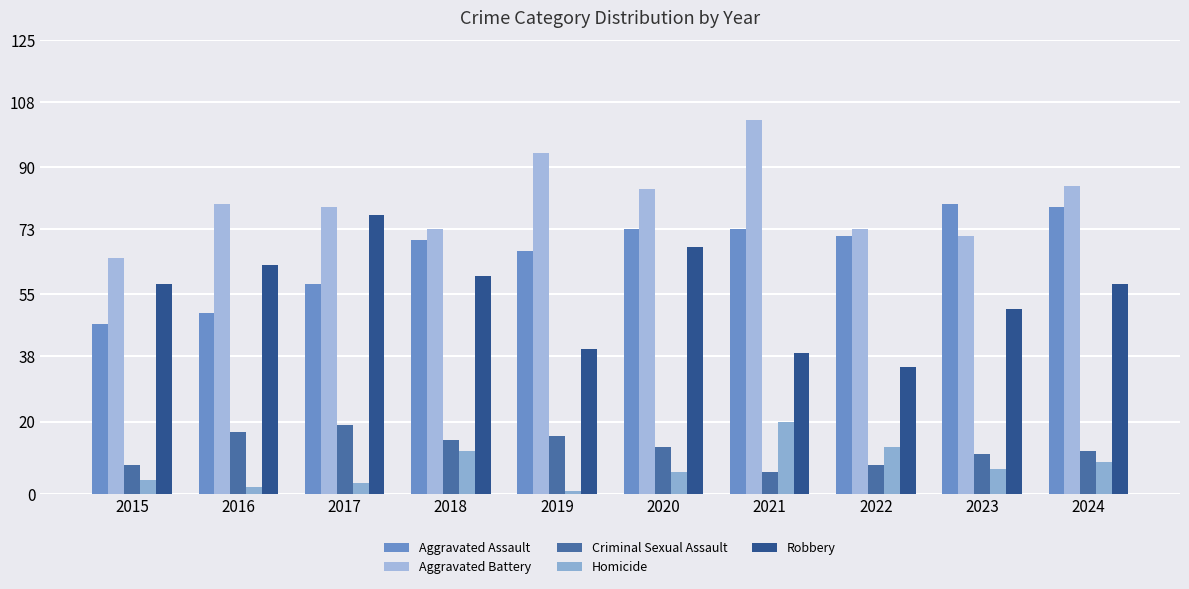

The value of Robbery at 2015 is 23. True or false?

False